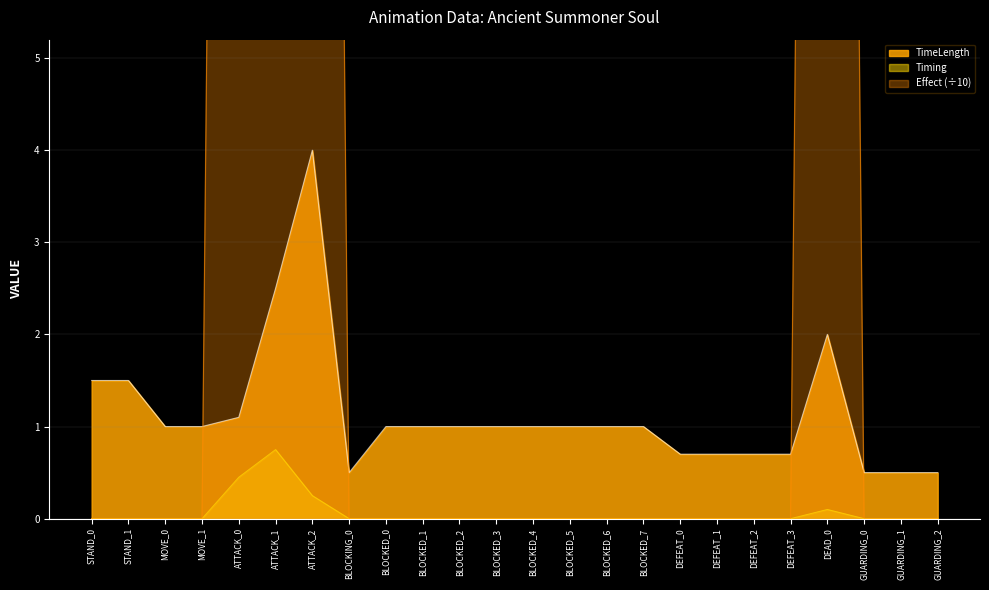

What is the label of the 2nd point from the left?

STAND_1